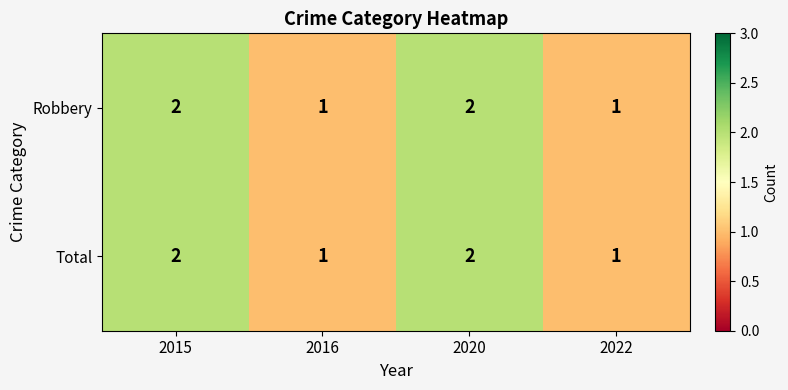

Count the Robbery values in the range 1 to 2.

4